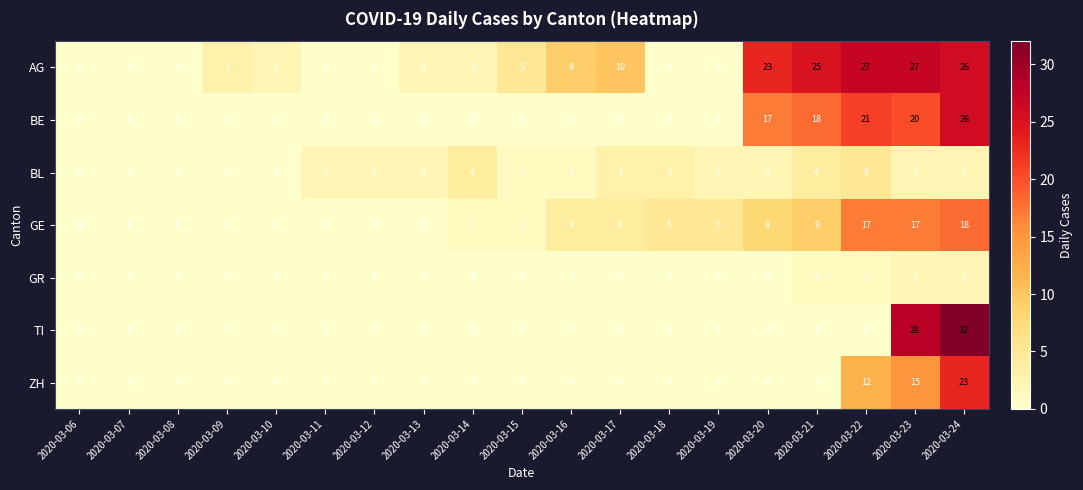

Which series has the largest total across all categories?

AG